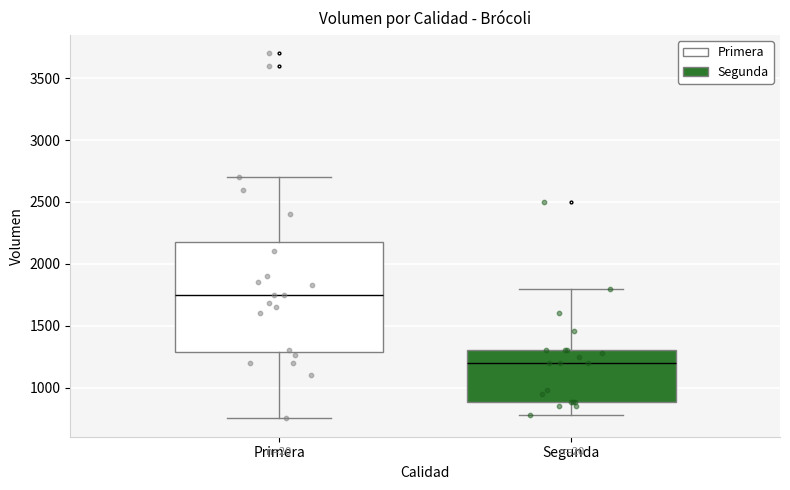

Which box's median line is the lowest?

Segunda